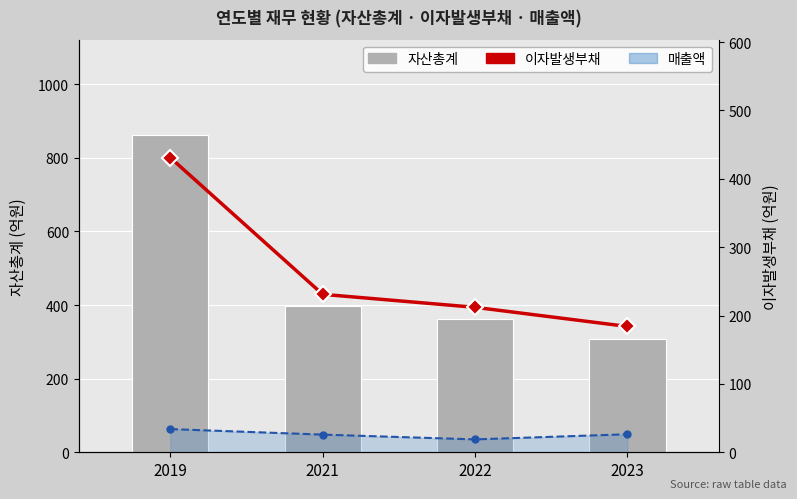

What is the value of the 매출액 (선) bar at the 1st from the left?

63